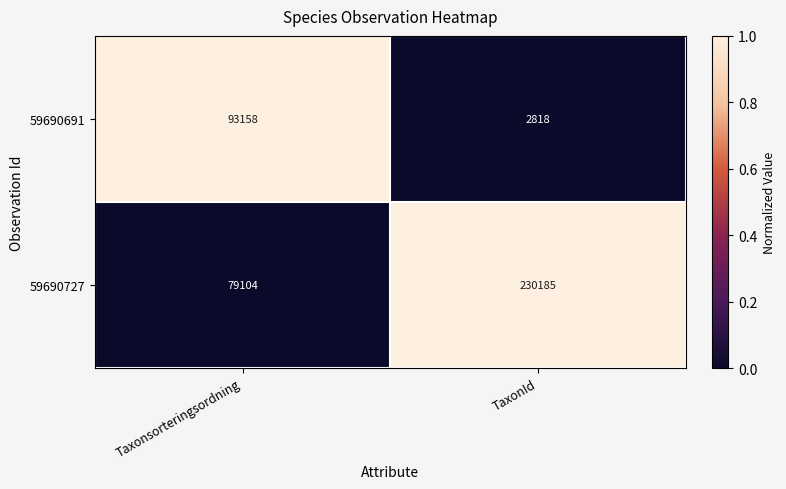

The 59690727 series shows 79104 at Taxonsorteringsordning. True or false?

True